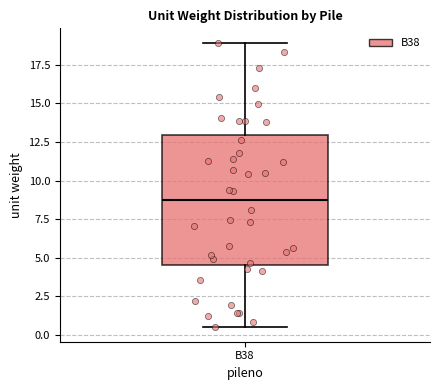

Read this box plot against the y-axis: the position of the median line, the range covered by the box, and the ends of both whiskers. The values are not printed on the chart, so give them approximately, as read against the axis.

median 8.5, box 4.5 to 13.0, whiskers 0.5 to 19.0